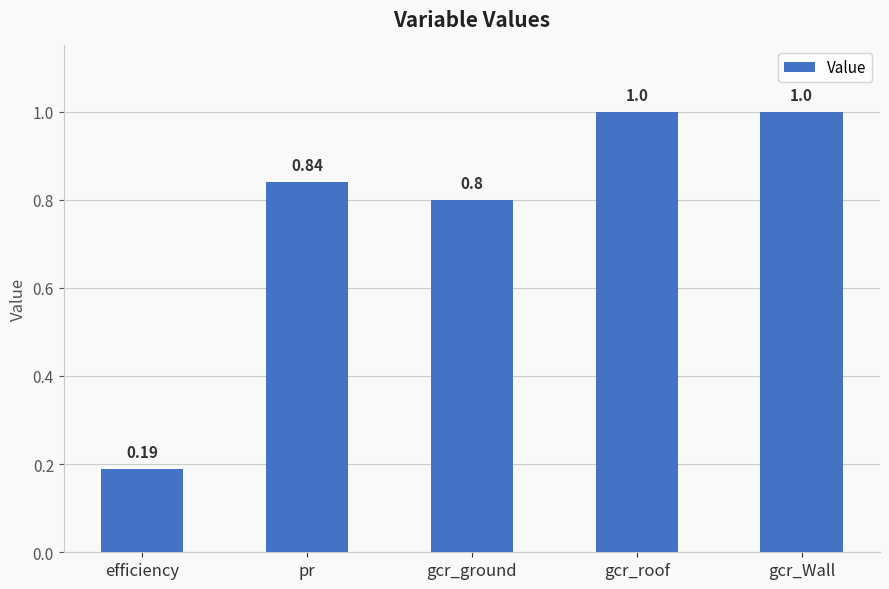

What is the label of the 3rd bar from the right?

gcr_ground